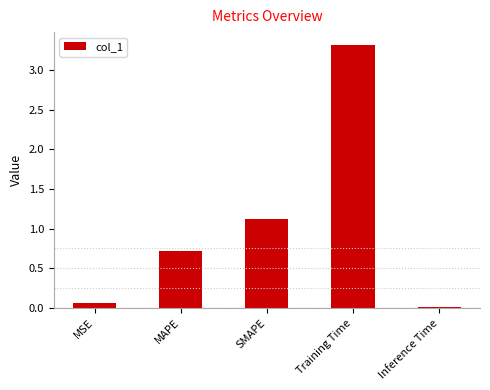

Which has a higher value, MSE or Training Time?

Training Time